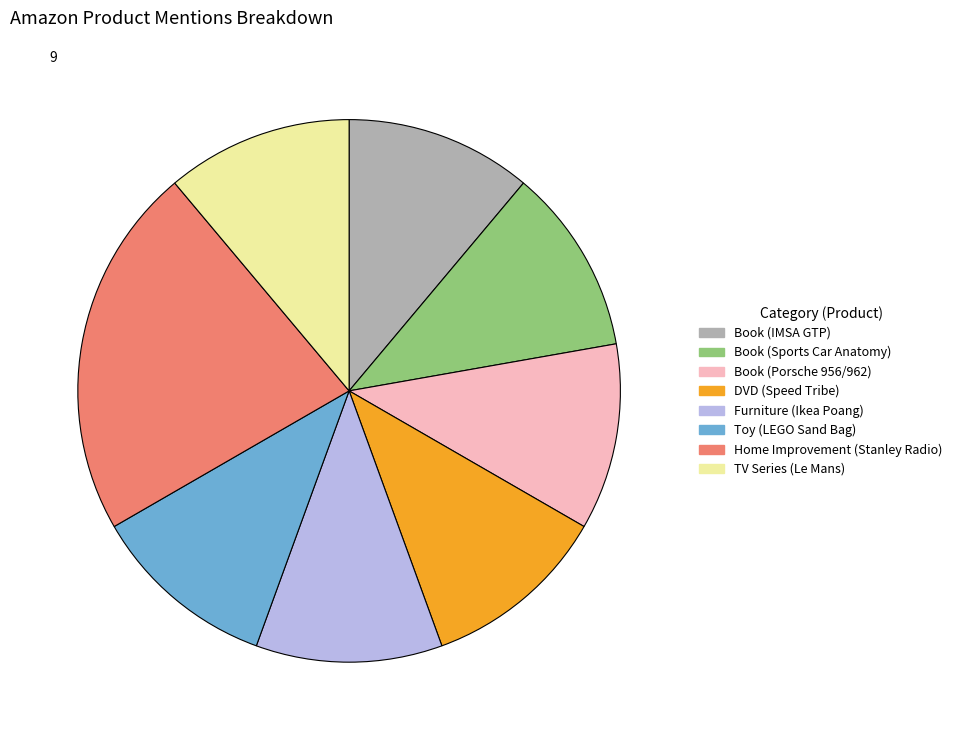

Is there any slice that represents more than half of the pie?

No